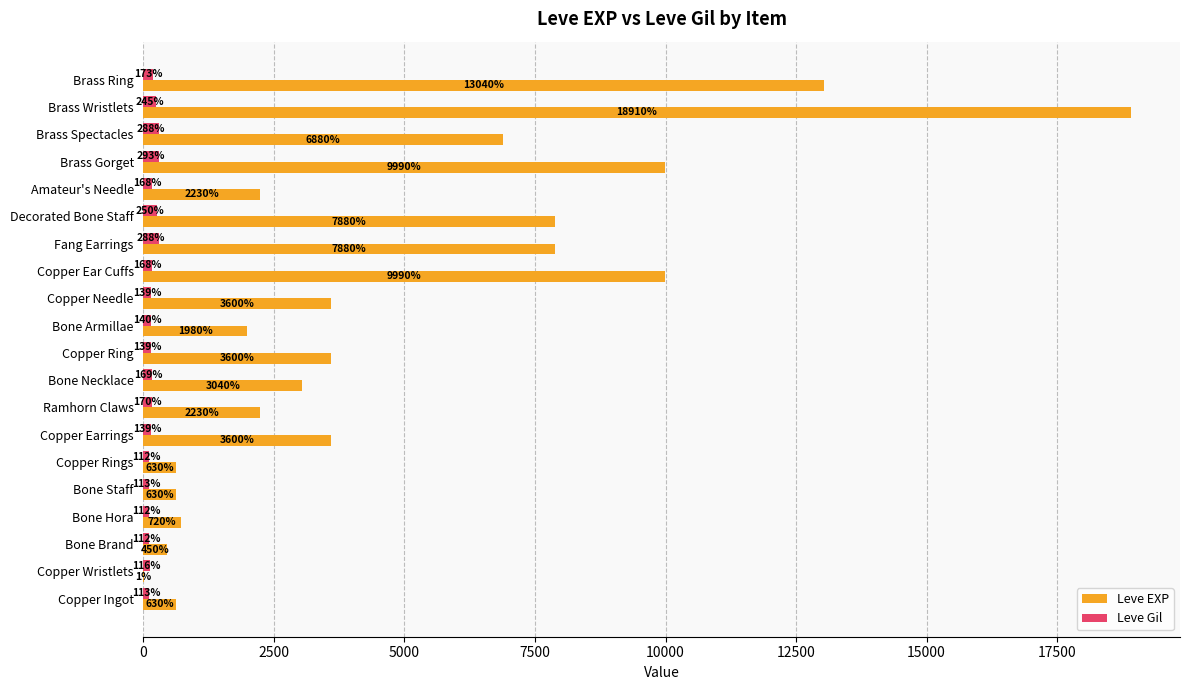

What is the approximate value of Leve EXP at Brass Gorget?

9990